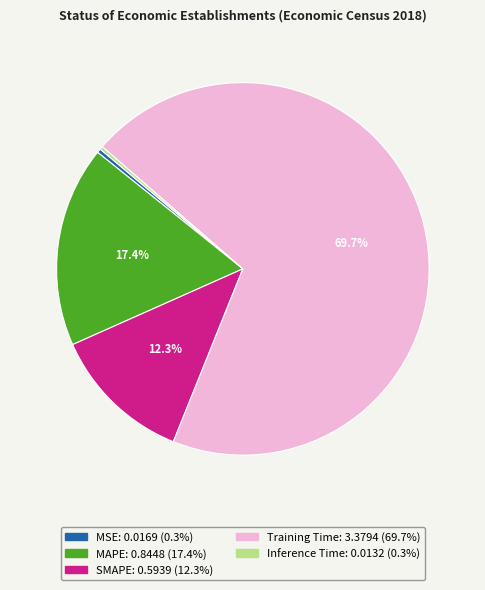

Do SMAPE and Training Time together represent more than half of the pie?

Yes